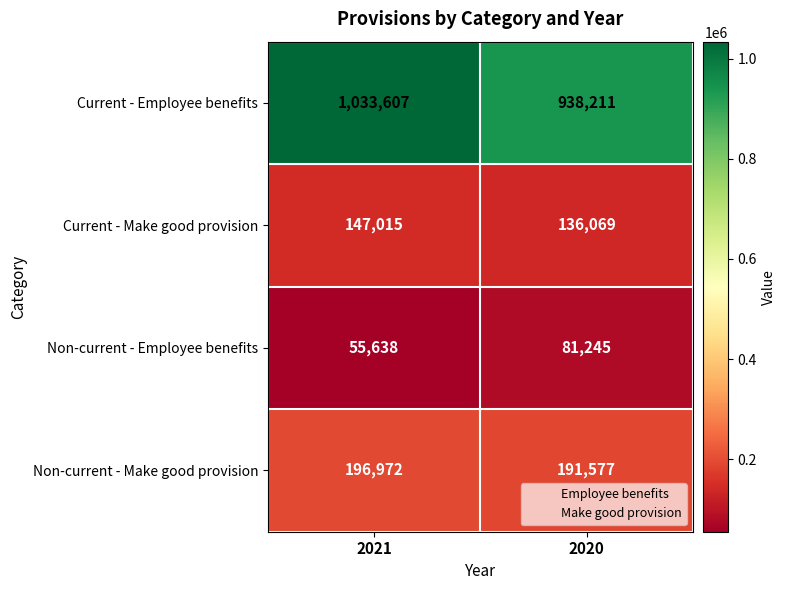

How many series are shown in this chart?

4